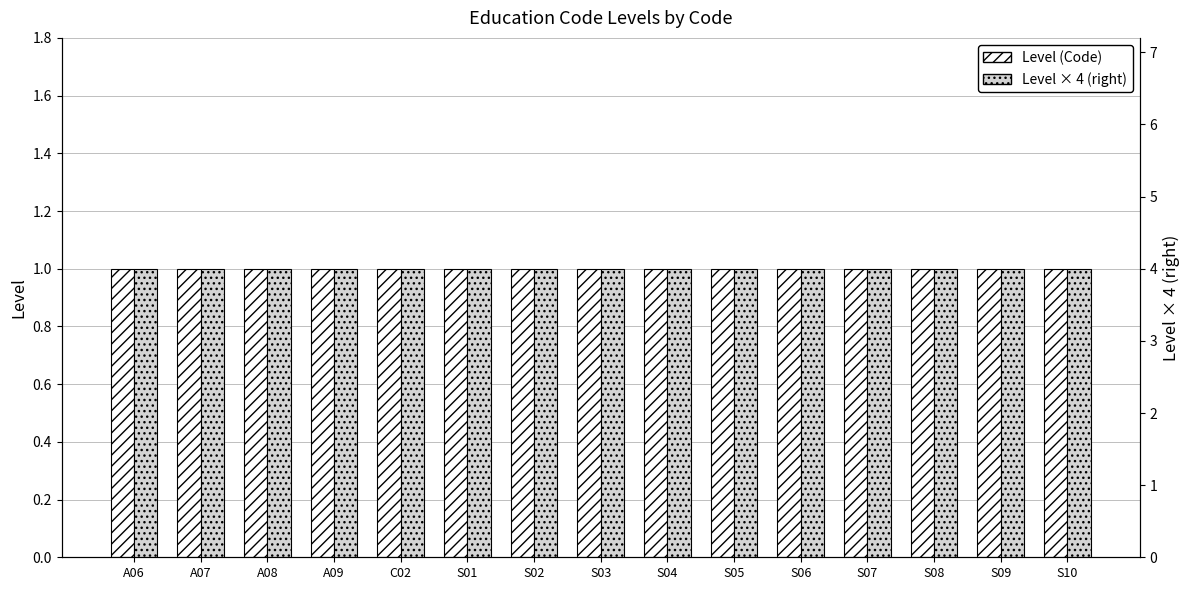

Between A08 and S10, which is larger?

A08